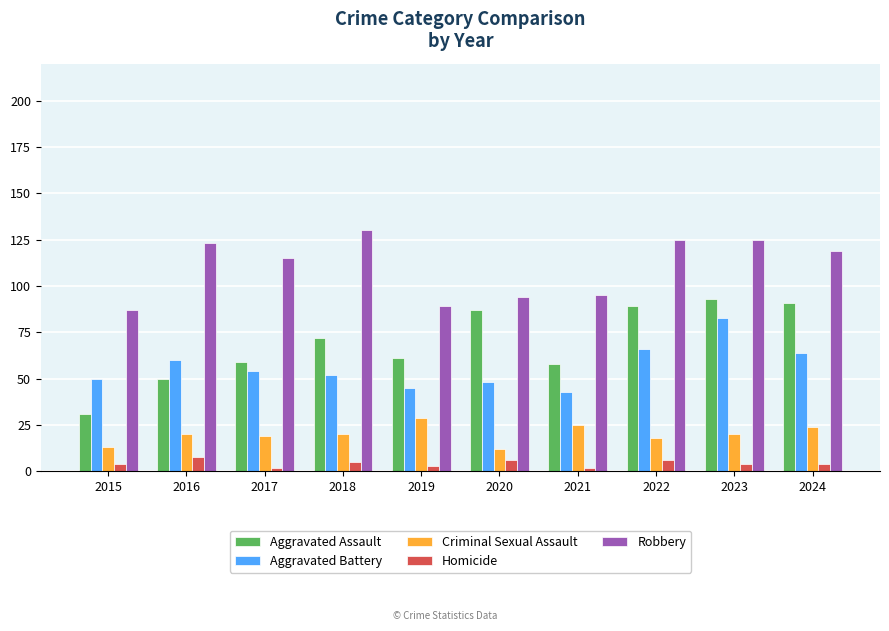

The value of Aggravated Assault at 2019 is 61. True or false?

True